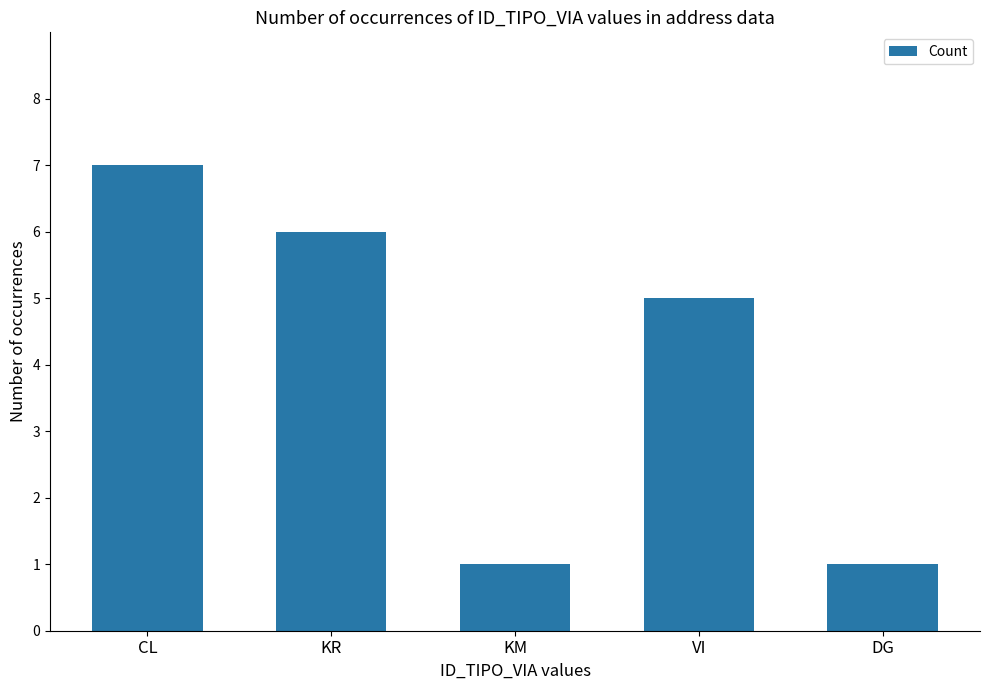

True or false: the data shows 5 at VI.

True